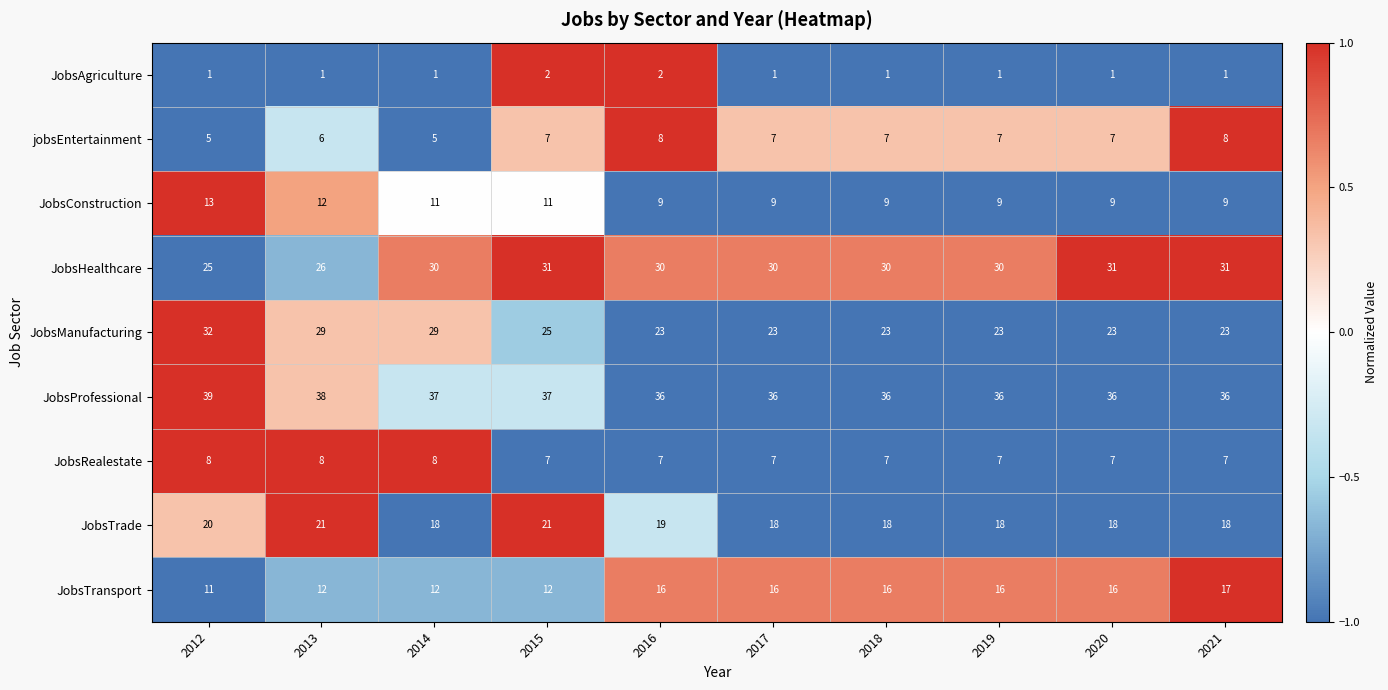

At which category is the sum across all series the highest?

2012